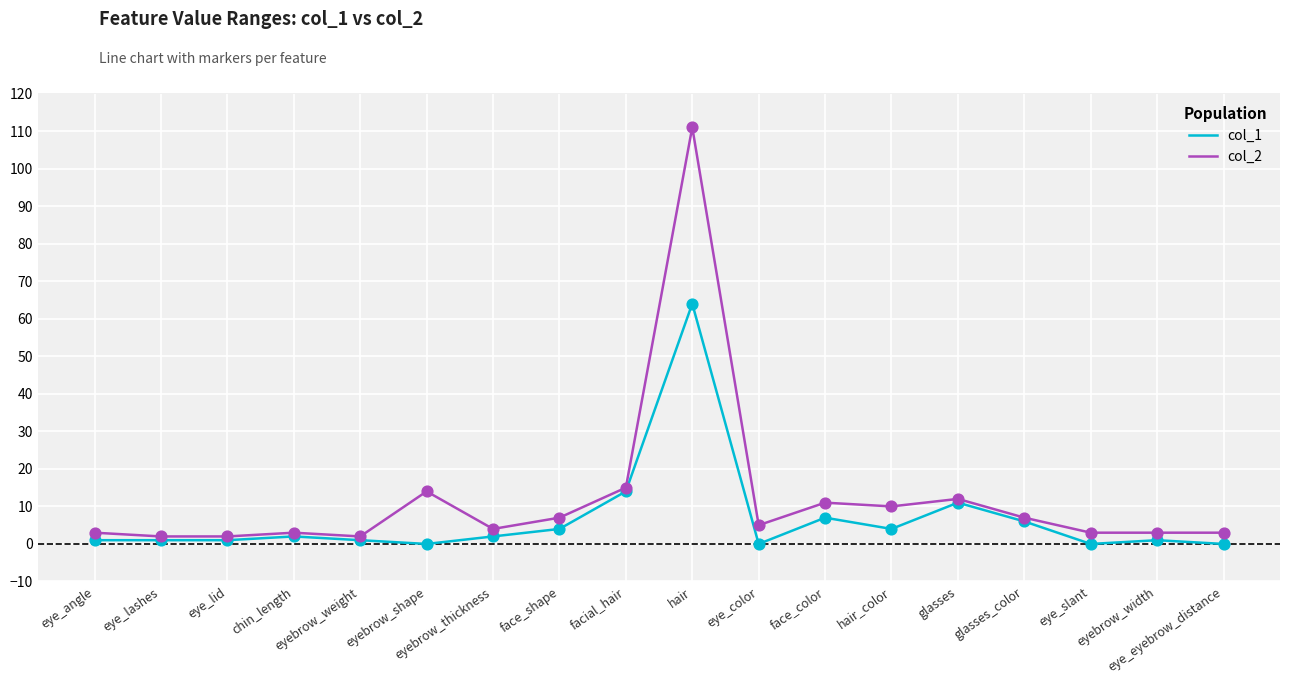

Which series has the largest range (max minus min)?

col_2